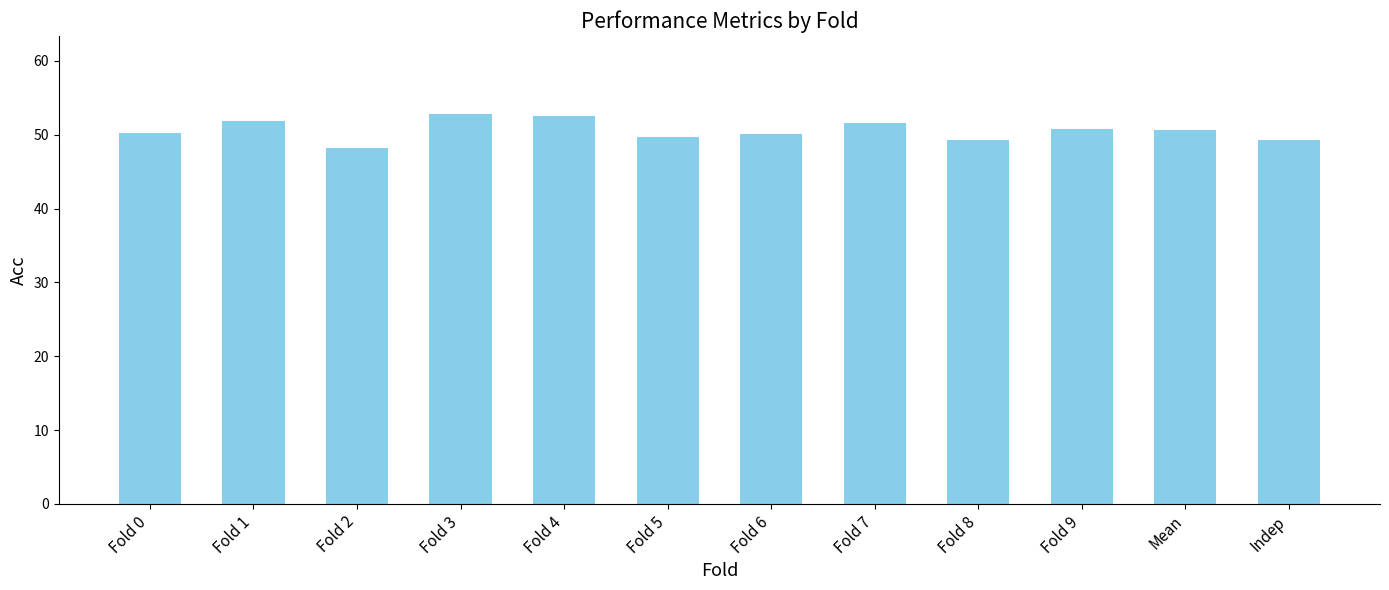

What is the maximum value shown in the chart?

52.8